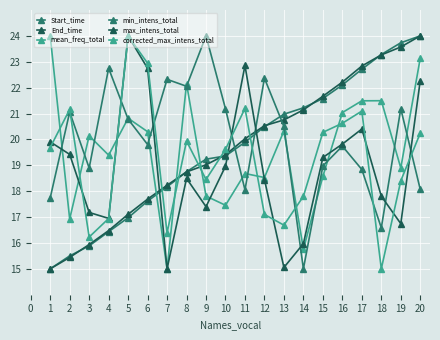

At 5, list the series in order from smallest to largest.

Start_time, End_time, min_intens_total, mean_freq_total, max_intens_total, corrected_max_intens_total